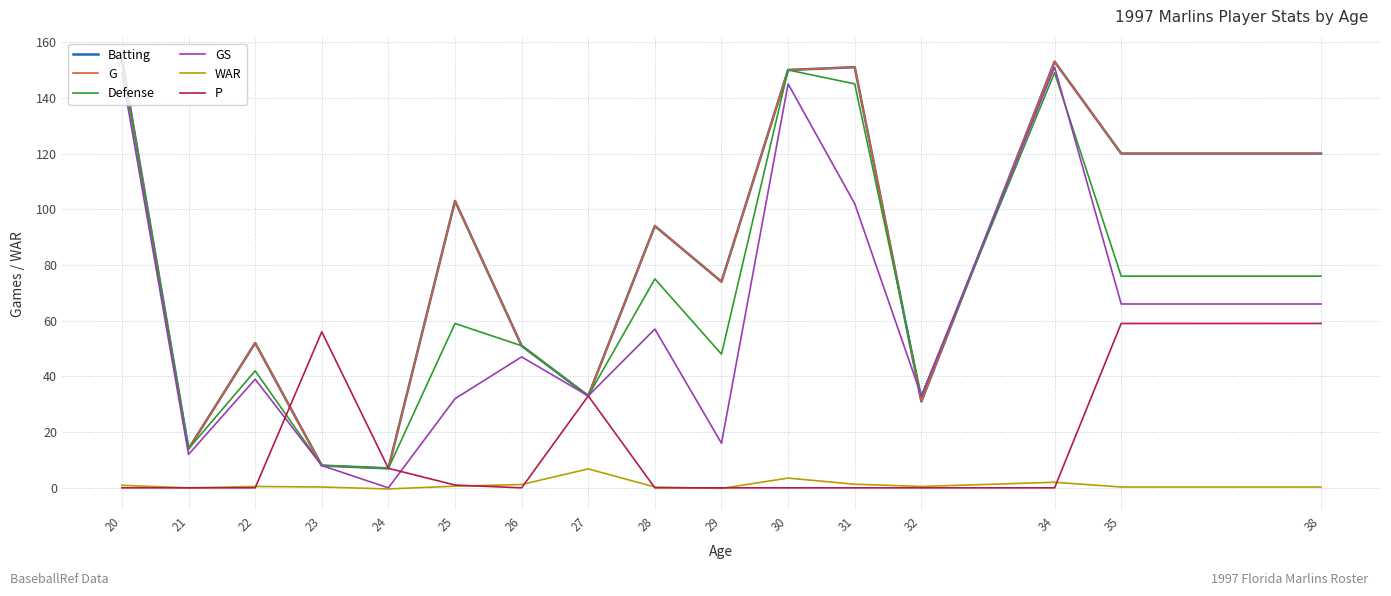

Reading left to right, what are all the values shown in this chart?

Batting: 154.0	14.0	52.0	8.0	7.0	103.0	51.0	33.0	94.0	74.0	150.0	151.0	31.0	153.0	120.0	120.0
G: 154.0	14.0	52.0	8.0	7.0	103.0	51.0	33.0	94.0	74.0	150.0	151.0	31.0	153.0	120.0	120.0
Defense: 153.0	14.0	42.0	8.0	7.0	59.0	51.0	33.0	75.0	48.0	150.0	145.0	33.0	149.0	76.0	76.0
GS: 149.0	12.0	39.0	8.0	0.0	32.0	47.0	33.0	57.0	16.0	145.0	102.0	33.0	151.0	66.0	66.0
WAR: 0.9	0.0	0.5	0.3	-0.4	0.6	1.2	6.8	0.3	-0.2	3.5	1.3	0.5	2.0	0.3	0.3
P: 0.0	0.0	0.0	56.0	7.0	1.0	0.0	33.0	0.0	0.0	0.0	0.0	0.0	0.0	59.0	59.0